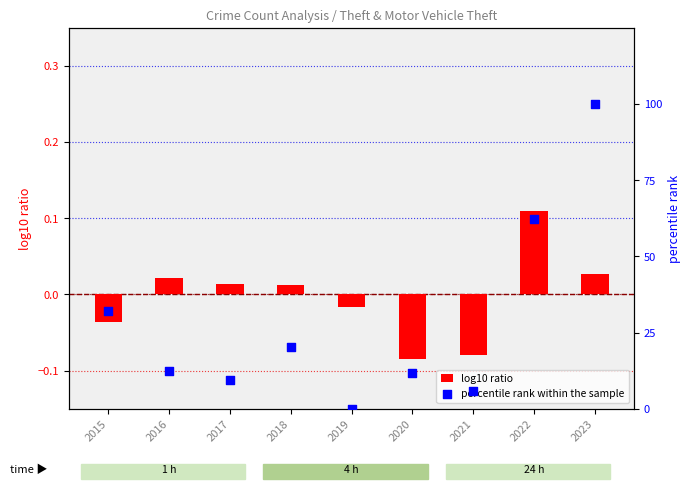

What is the total value across all series at 2018?

20.3